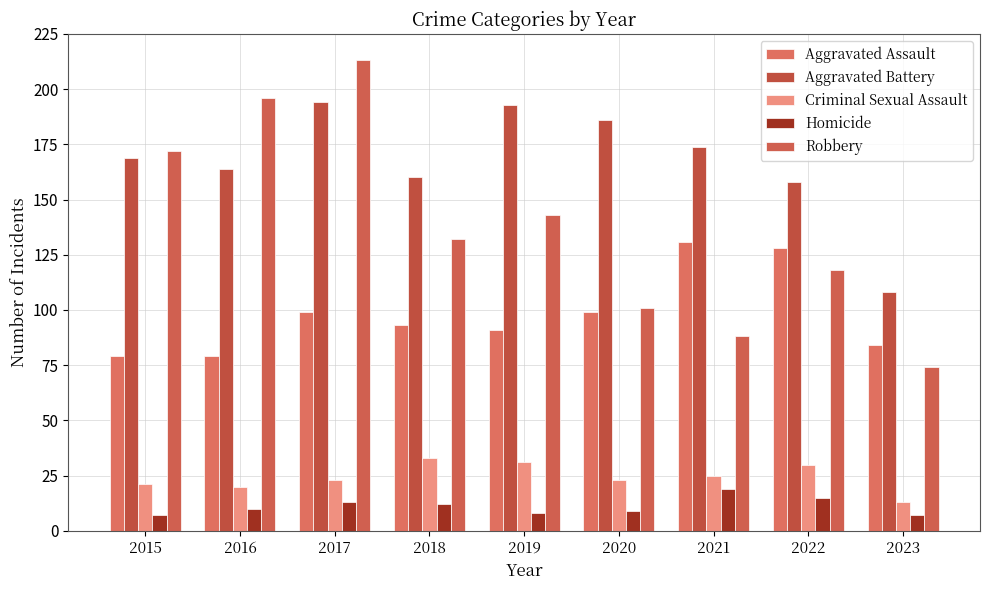

What is the lowest value of the Robbery series?

74